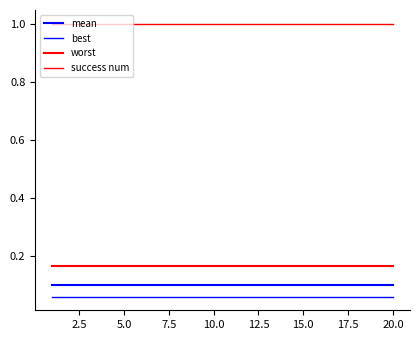

How many lines are shown in the chart?

4